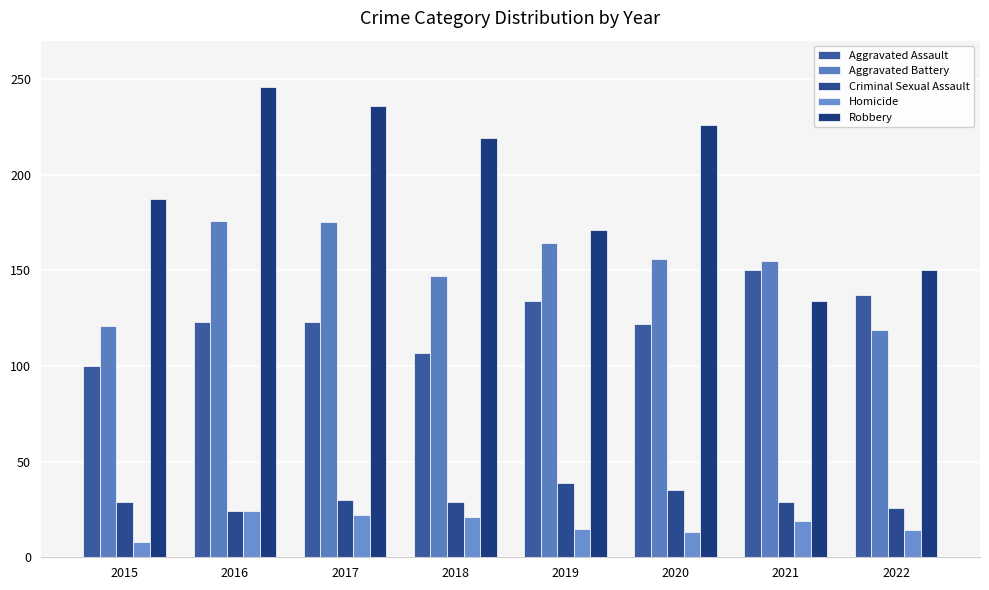

What value does the Robbery series have at 2015?

187